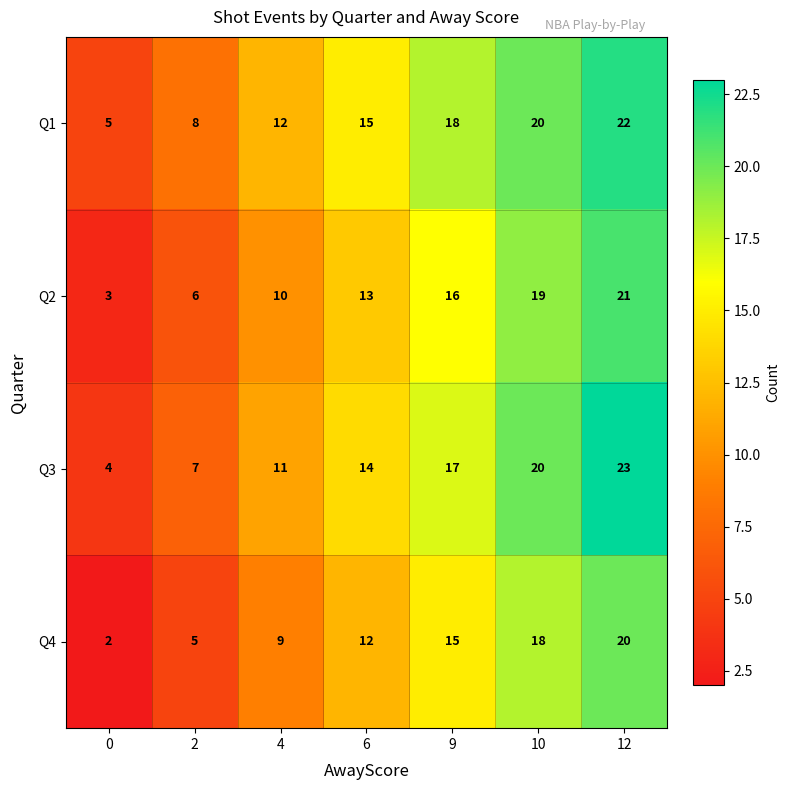

At which label does Q3 reach its peak?

12